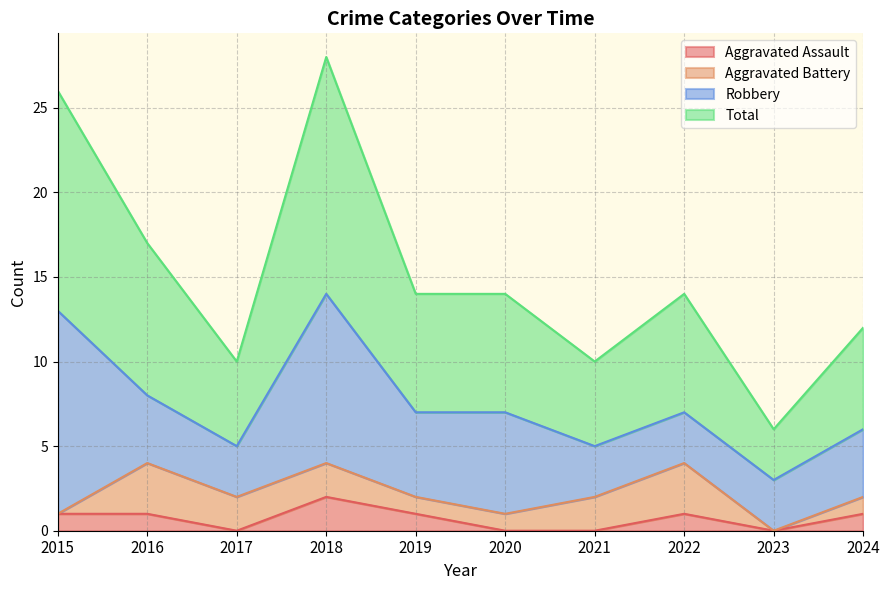

How many positive values does the Aggravated Assault series have?

6